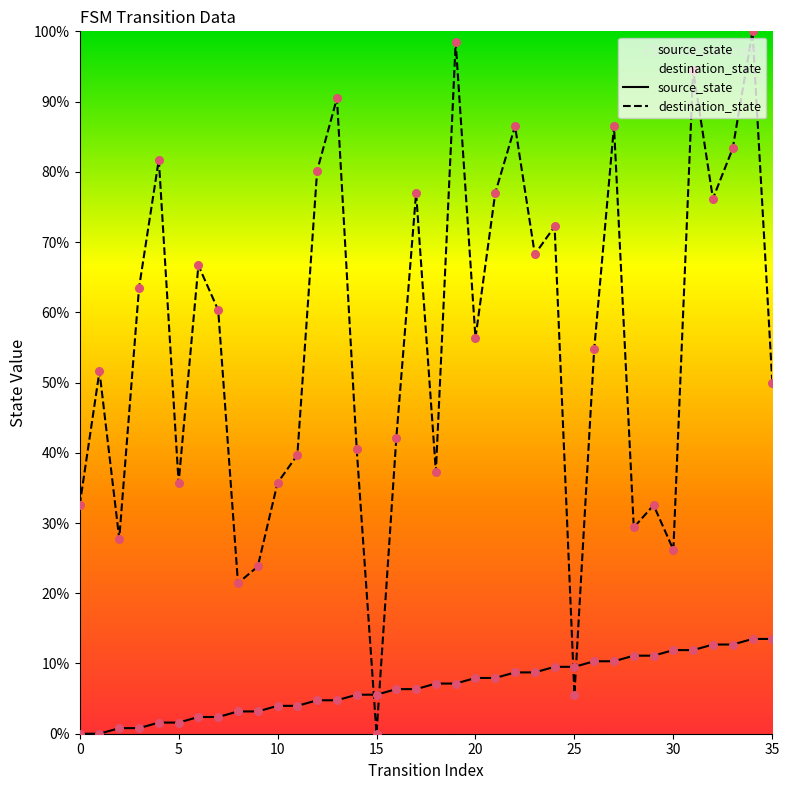

What are all the series names shown in the legend?

source_state, destination_state